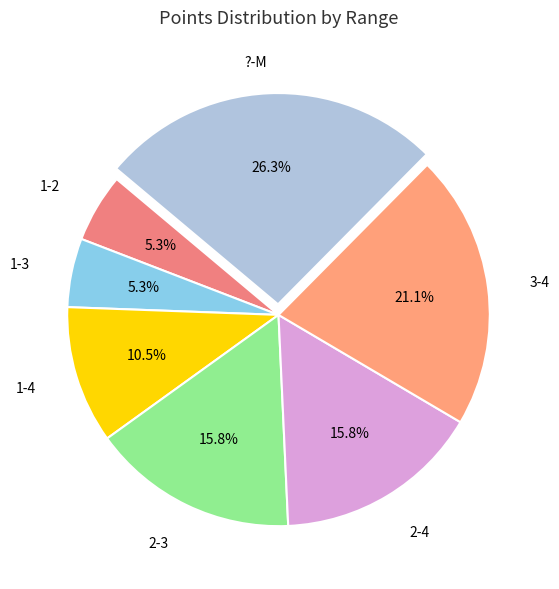

To the nearest percent, what is the difference between the largest and smallest slice percentages?

21%